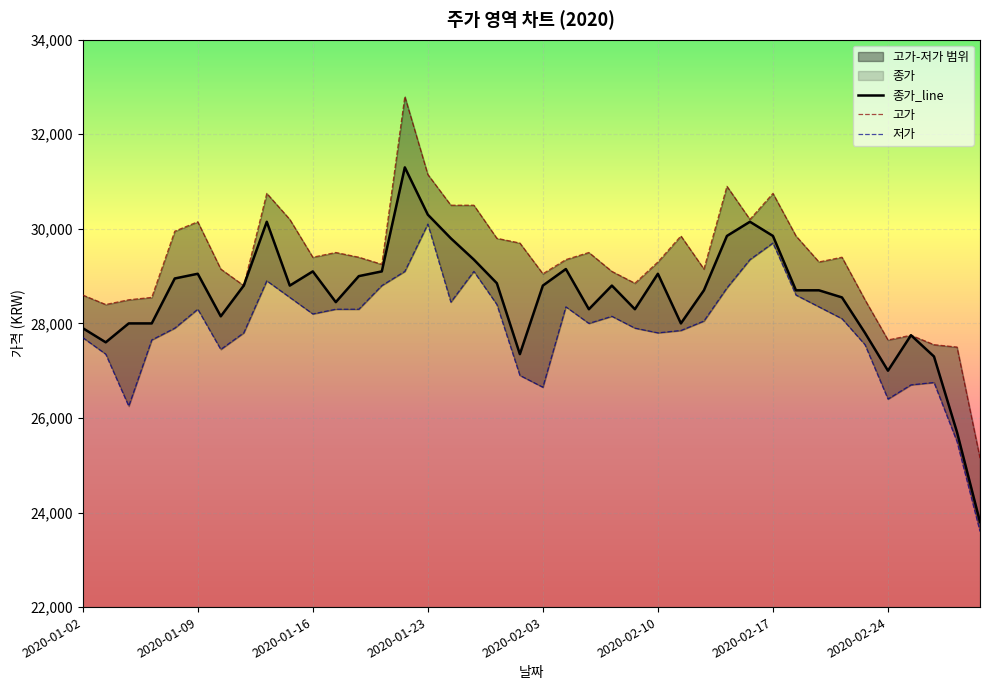

List the series in order of their overall mean, highest first.

고가, 종가_line, 저가